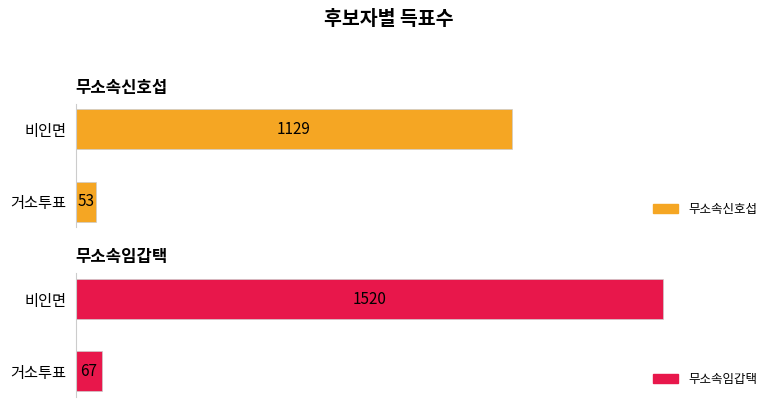

What are all the series names shown in the legend?

무소속신호섭, 무소속임갑택